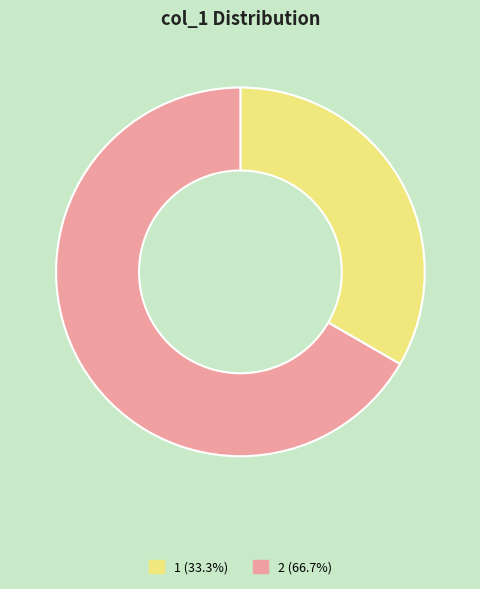

Does any single category account for the majority?

Yes